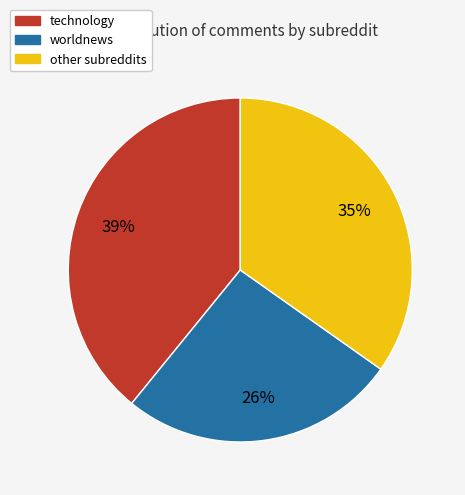

Count the number of slices in the pie.

3